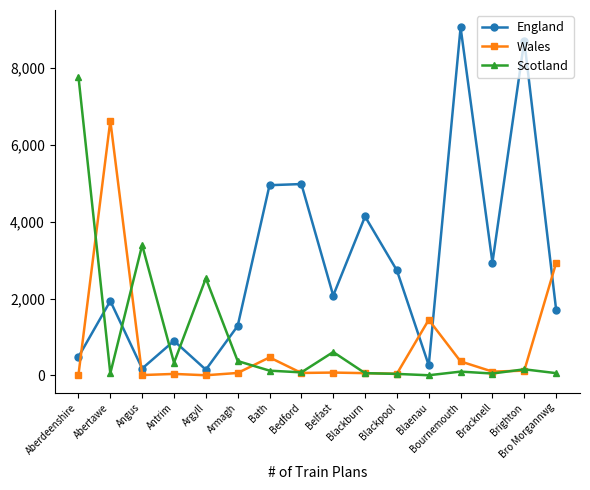

What position from the left is Argyll?

5